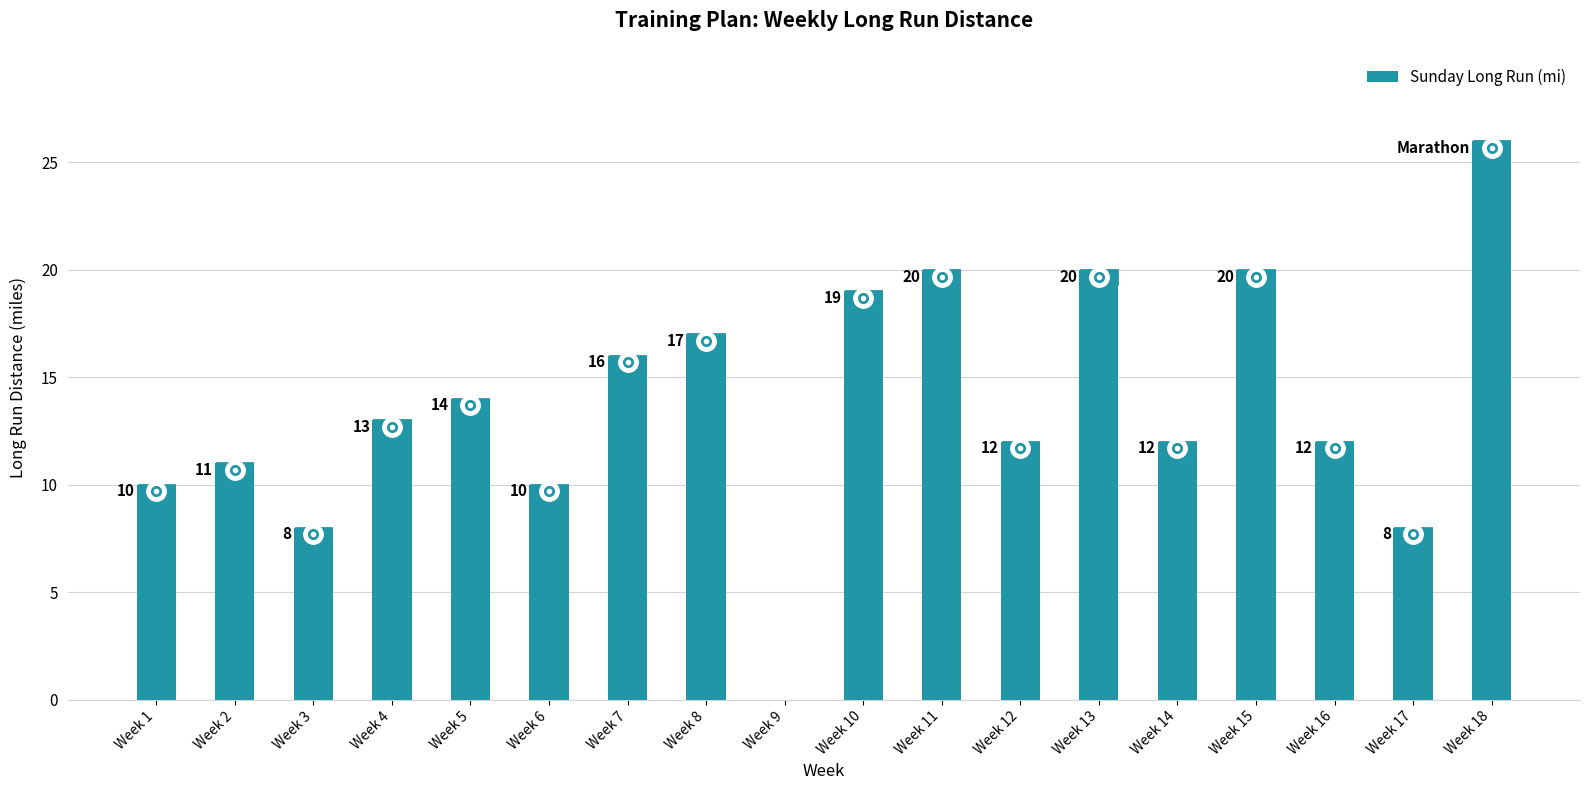

Reading left to right, what are all the values shown in this chart?

10	11	8	13	14	10	16	17	0	19	20	12	20	12	20	12	8	26